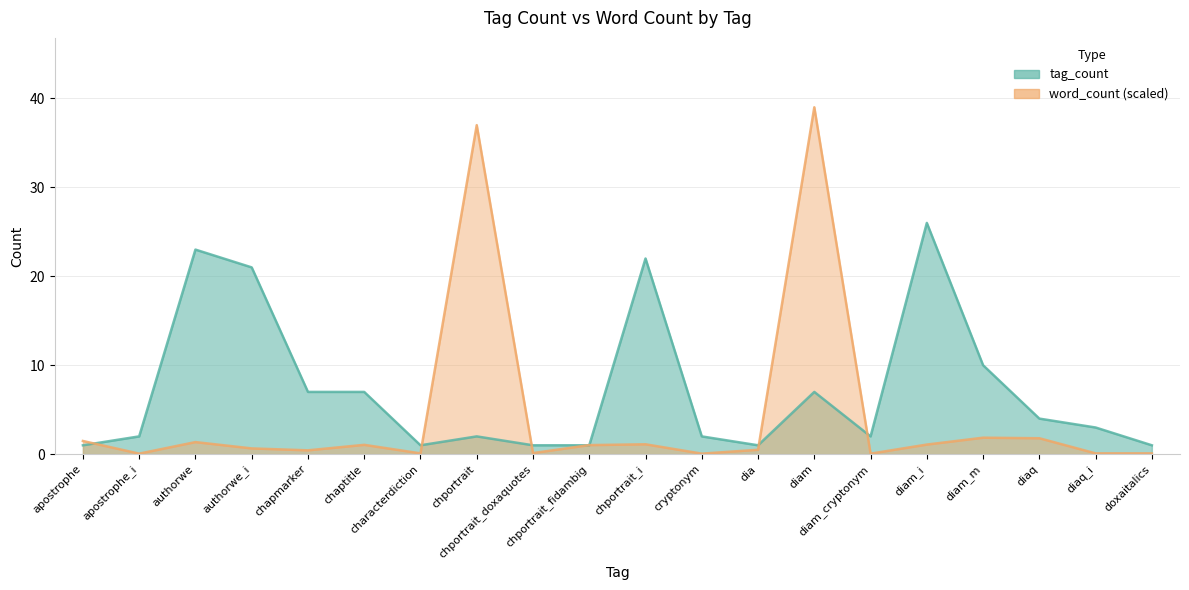

Is it true that word_count equals 1.5 at apostrophe?

True